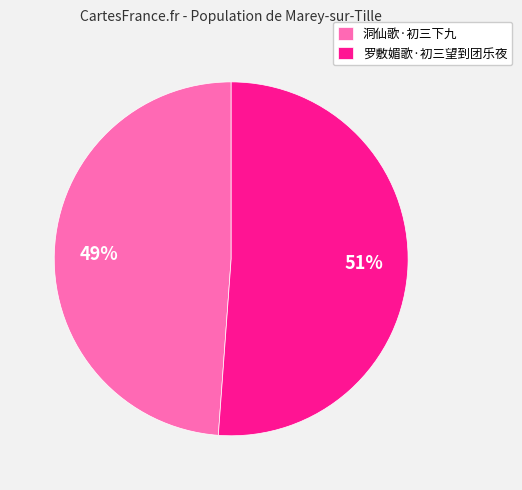

Rank the categories by value from lowest to highest.

洞仙歌·初三下九, 罗敷媚歌·初三望到团乐夜